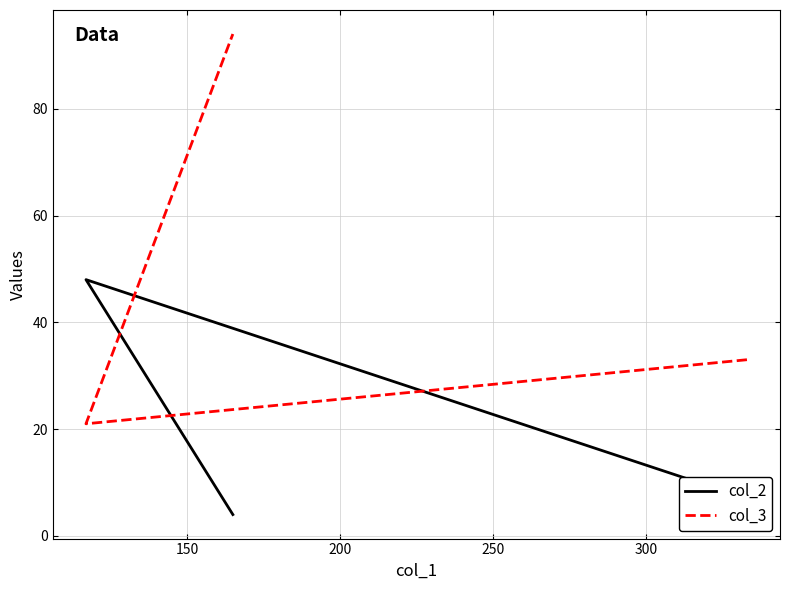

What is the smallest value displayed?

4